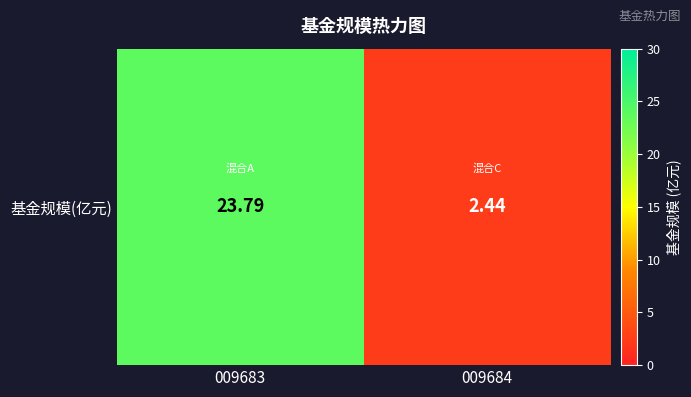

Reading left to right, list all the values displayed in this chart.

23.8	2.4